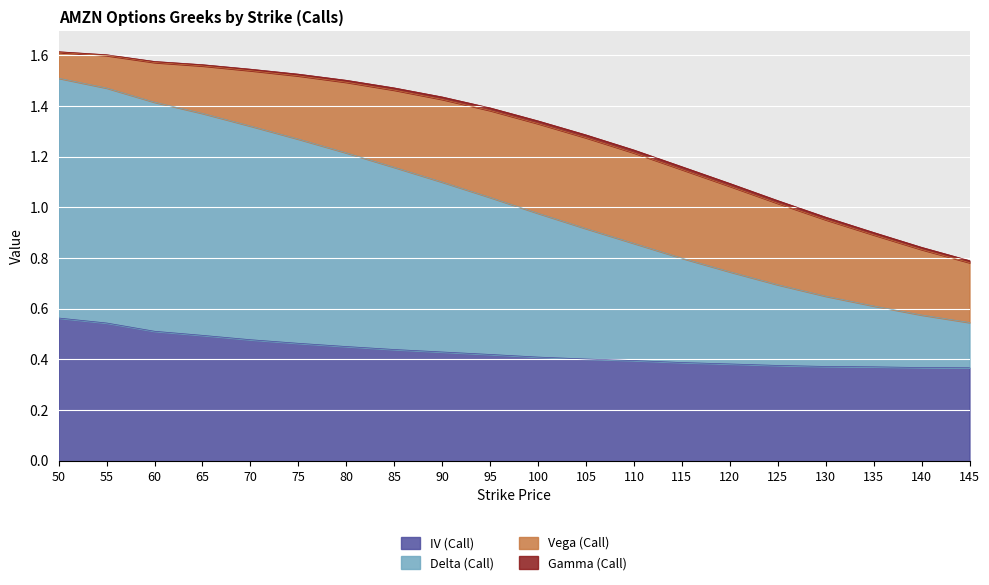

The value of IV (Call) at 55 is 0.3. True or false?

False